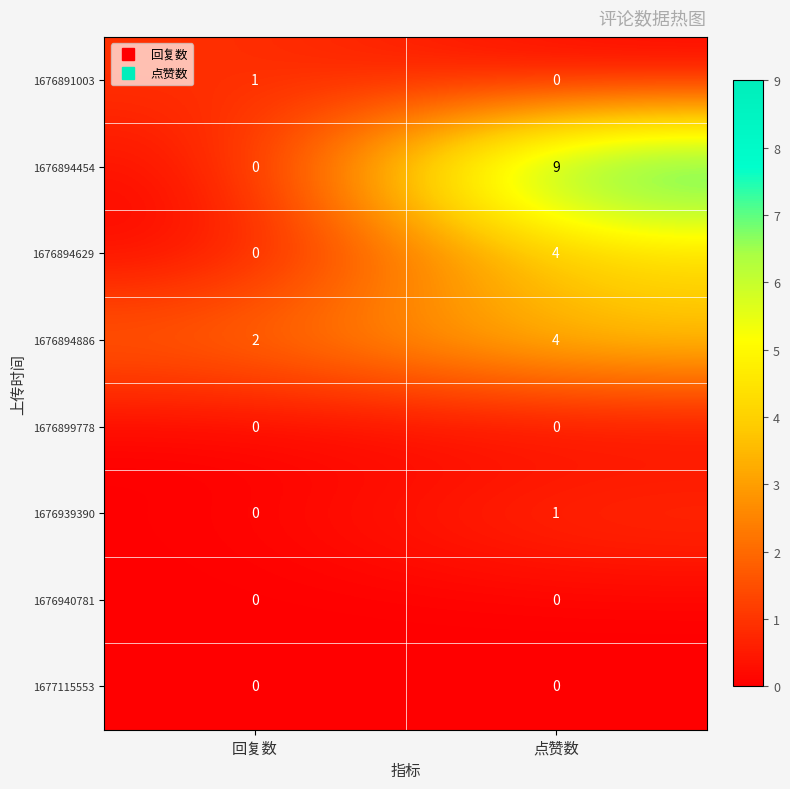

Rank the categories by 1676894629 value from lowest to highest.

回复数, 点赞数